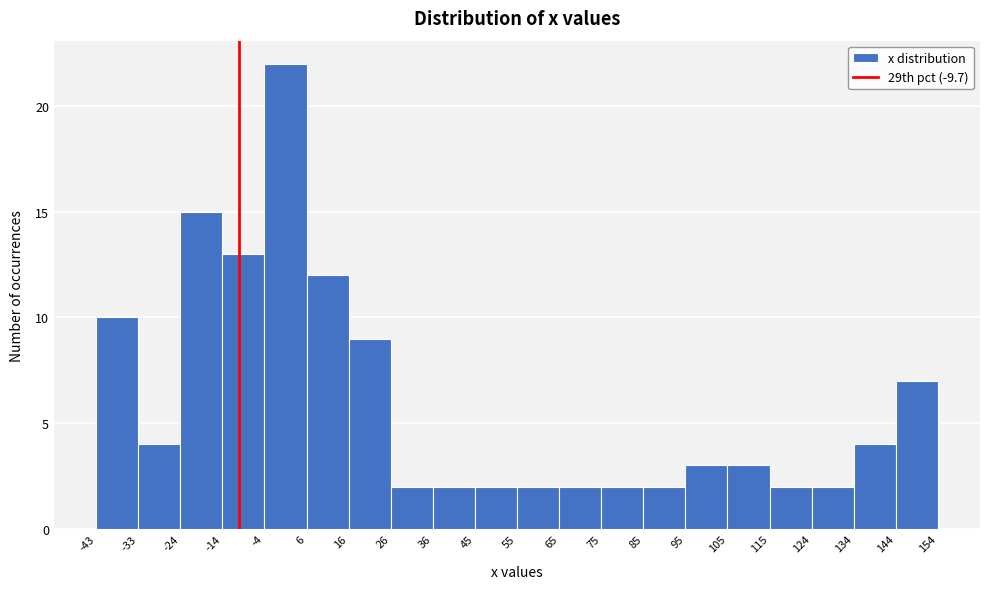

Which range on the x-axis has the tallest bar?

-4 to 6